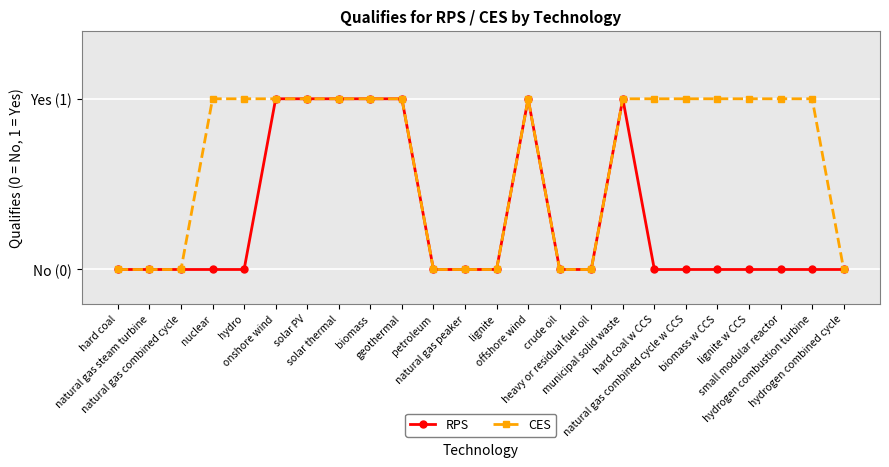

Does the chart have visible grid lines?

Yes